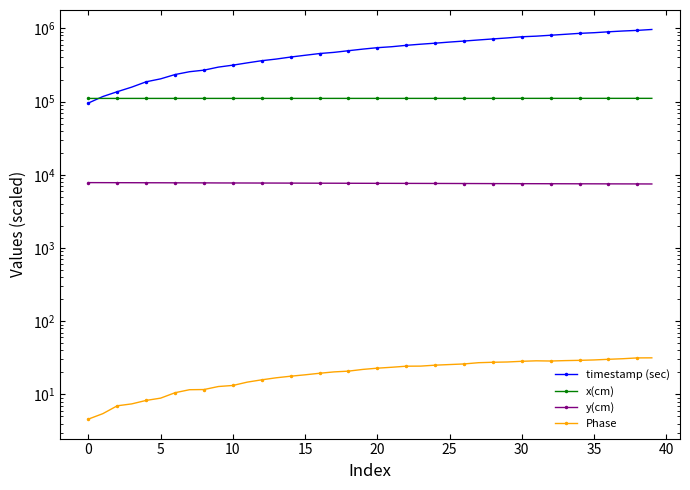

Which series has the largest range (max minus min)?

timestamp (sec)